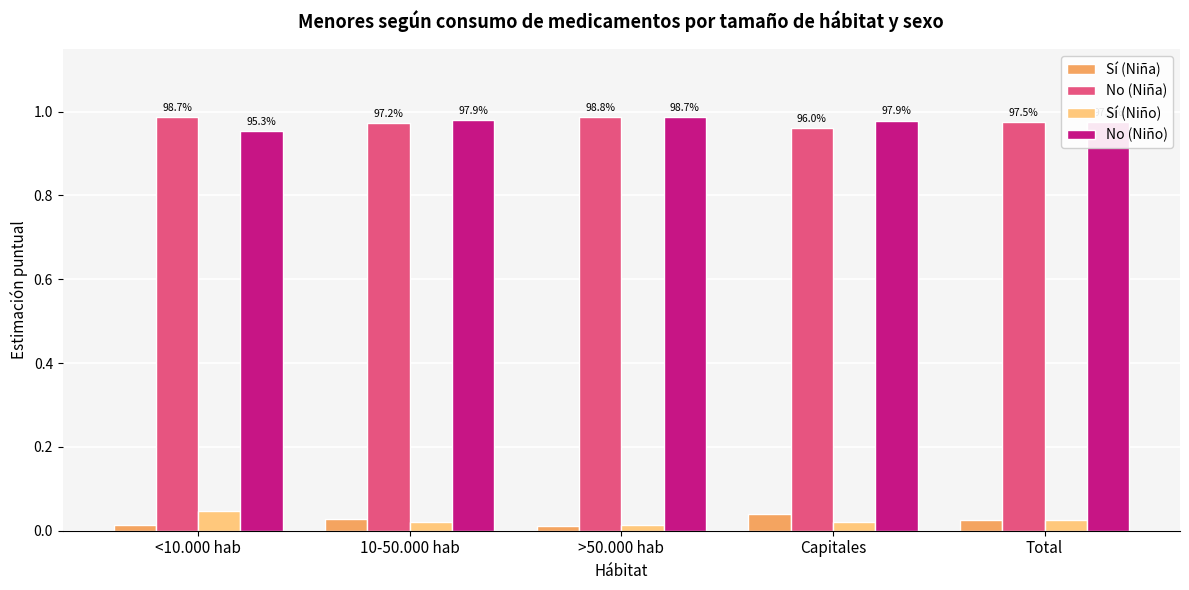

What is the sum of all No (Niña) values?

4.9